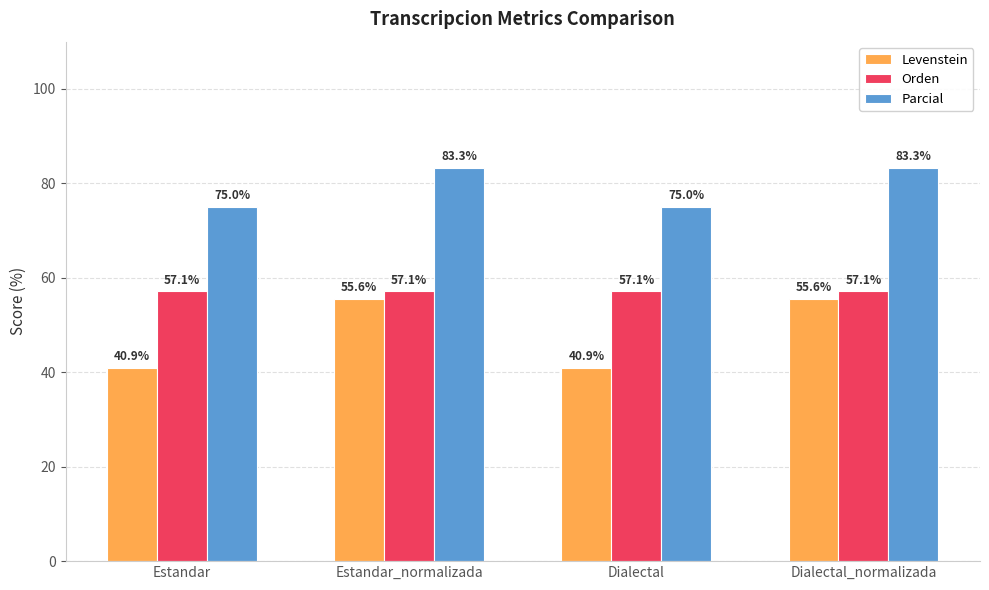

What value does the Orden series have at Dialectal_normalizada?

57.1